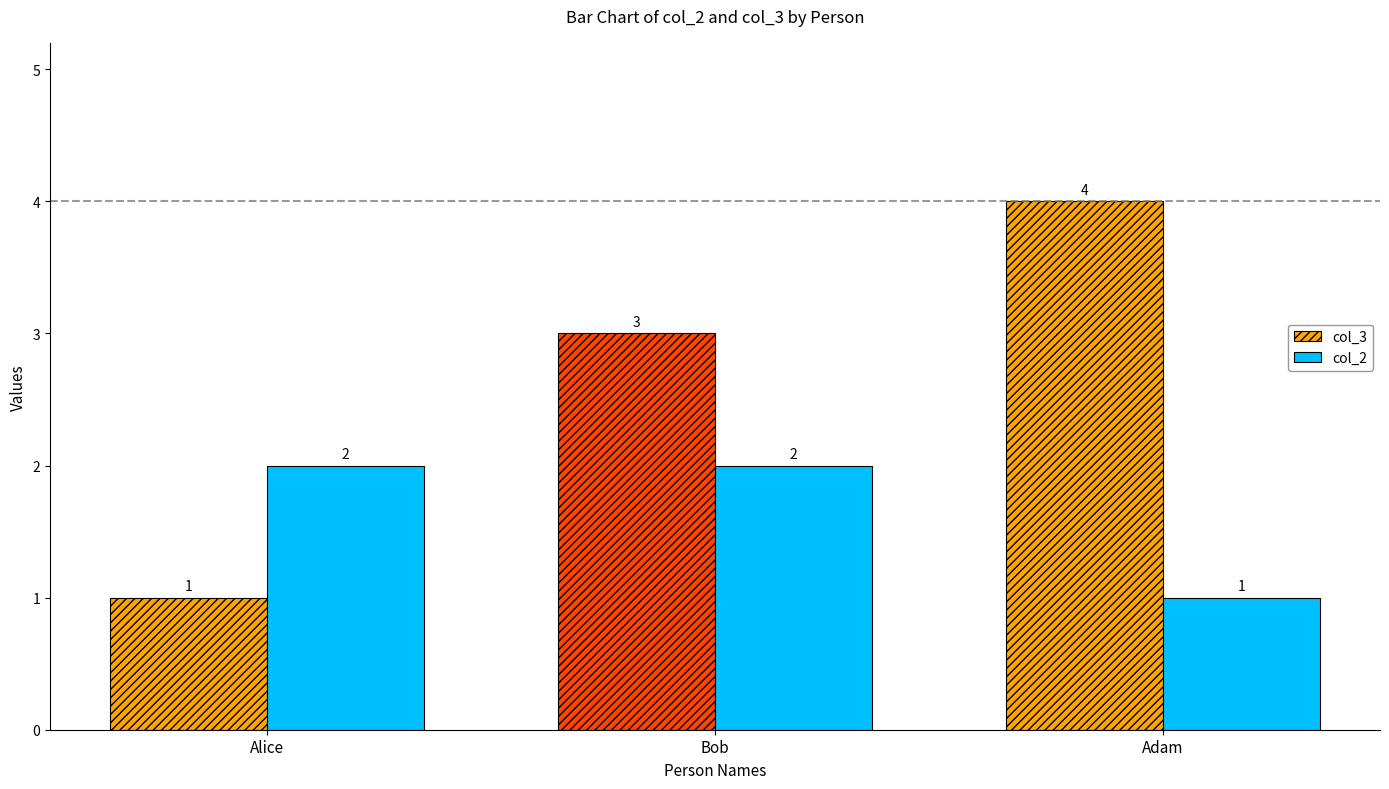

Does the chart contain stacked bars?

No